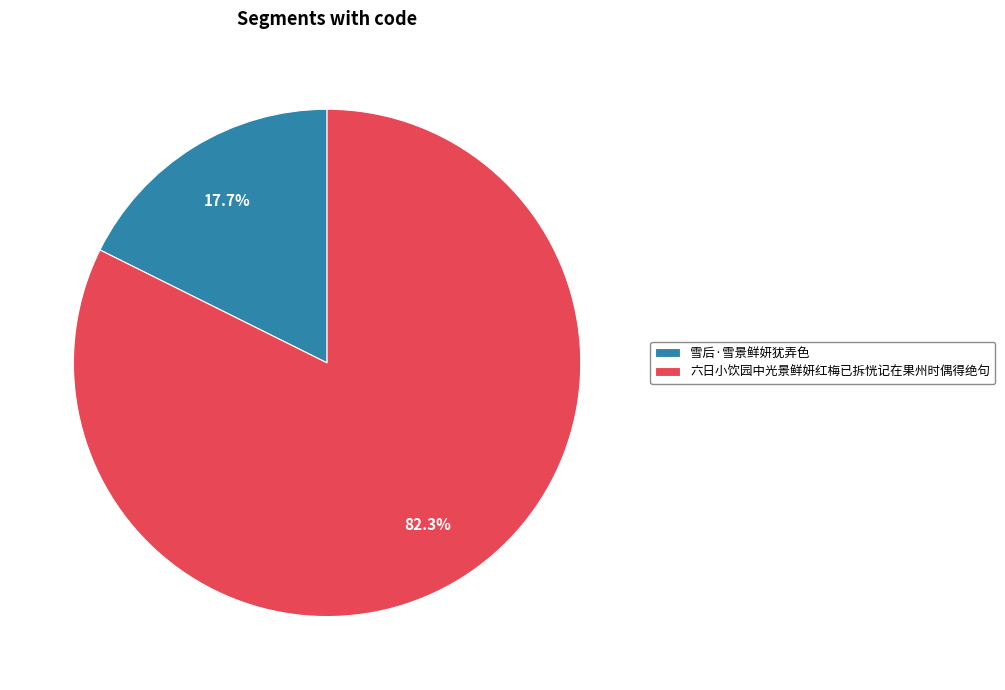

To the nearest percent, what portion does 雪后·雪景鲜妍犹弄色 represent?

18%